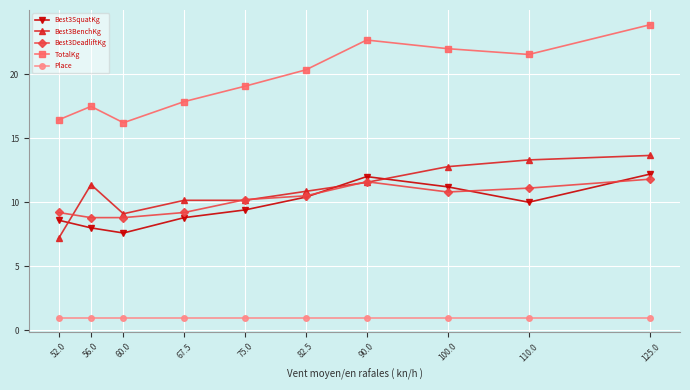

What is the lowest value of the Best3DeadliftKg series?

8.8